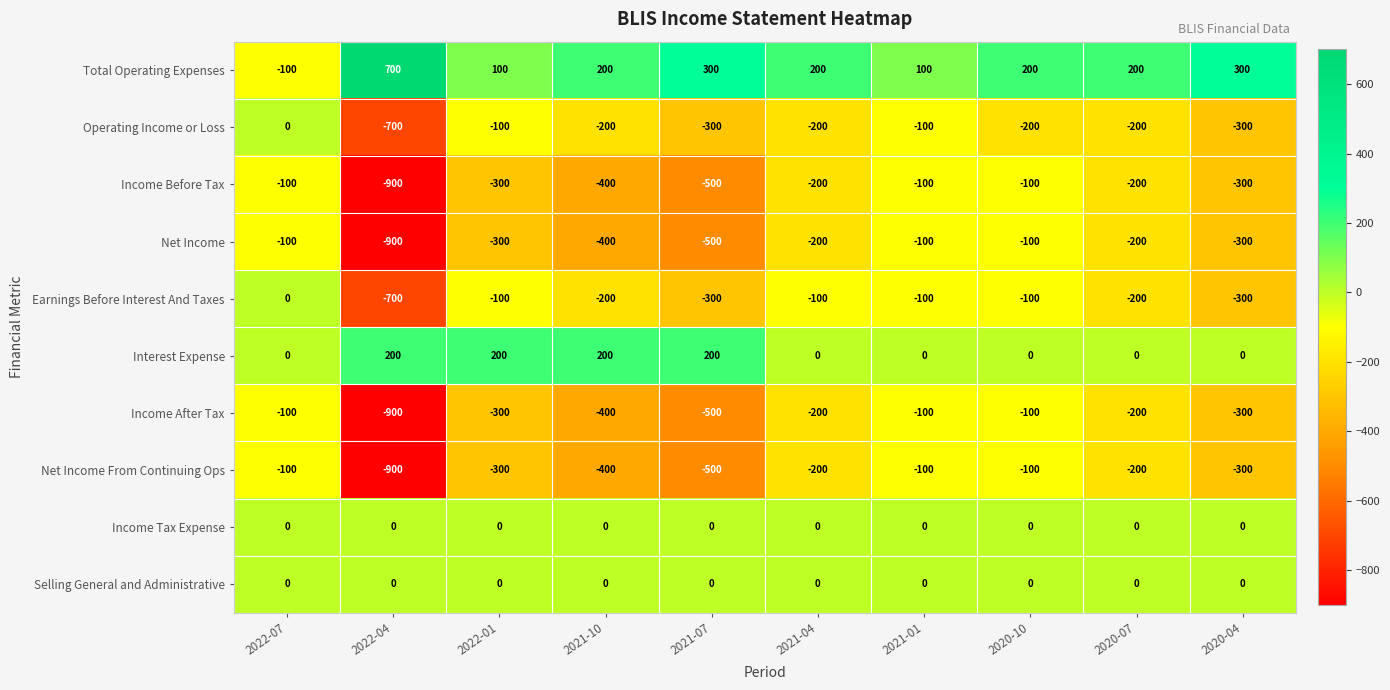

What is the sum of the Net Income values at 2022-01 and 2021-10?

-700